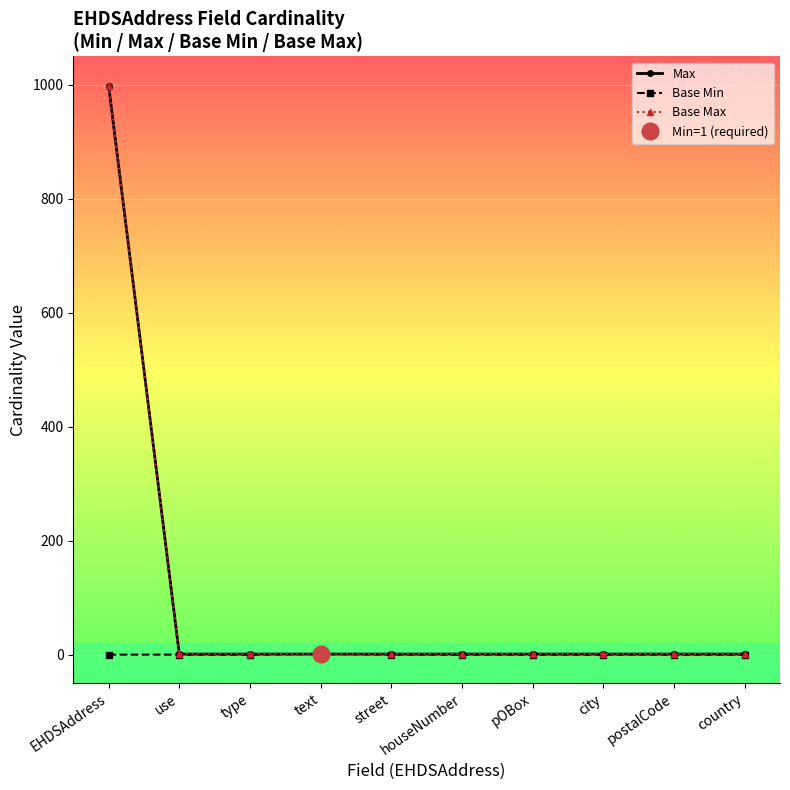

What position from the right is type?

8